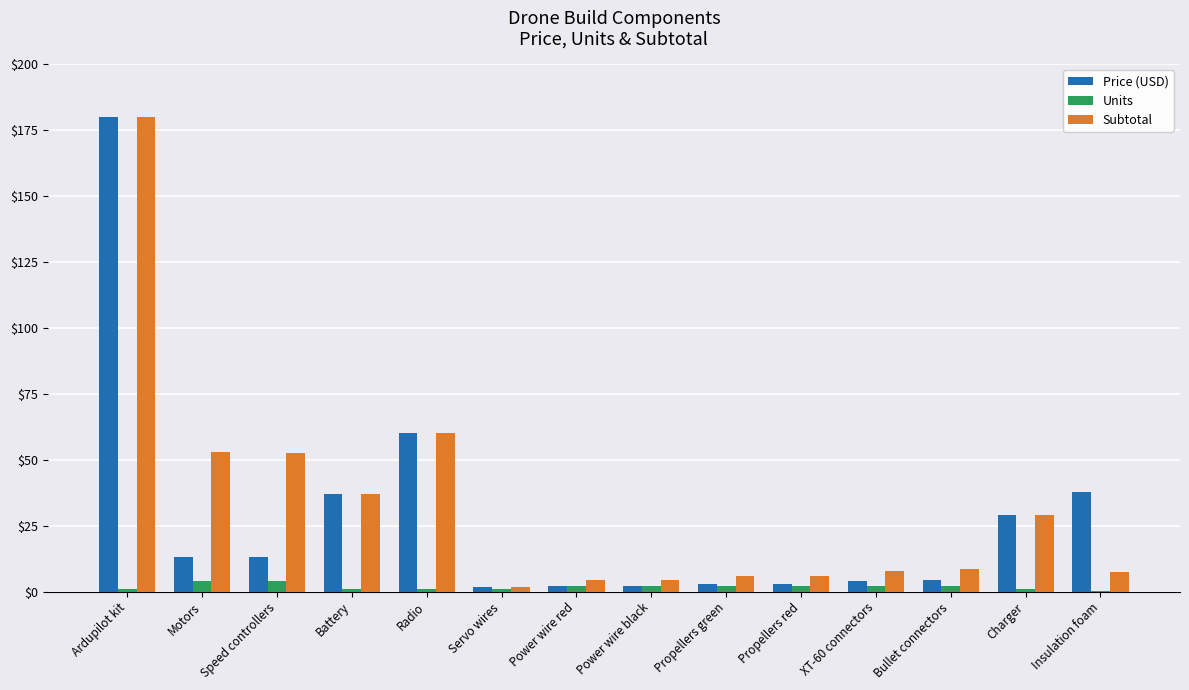

Is it true that Units equals 2.0 at Propellers green?

True